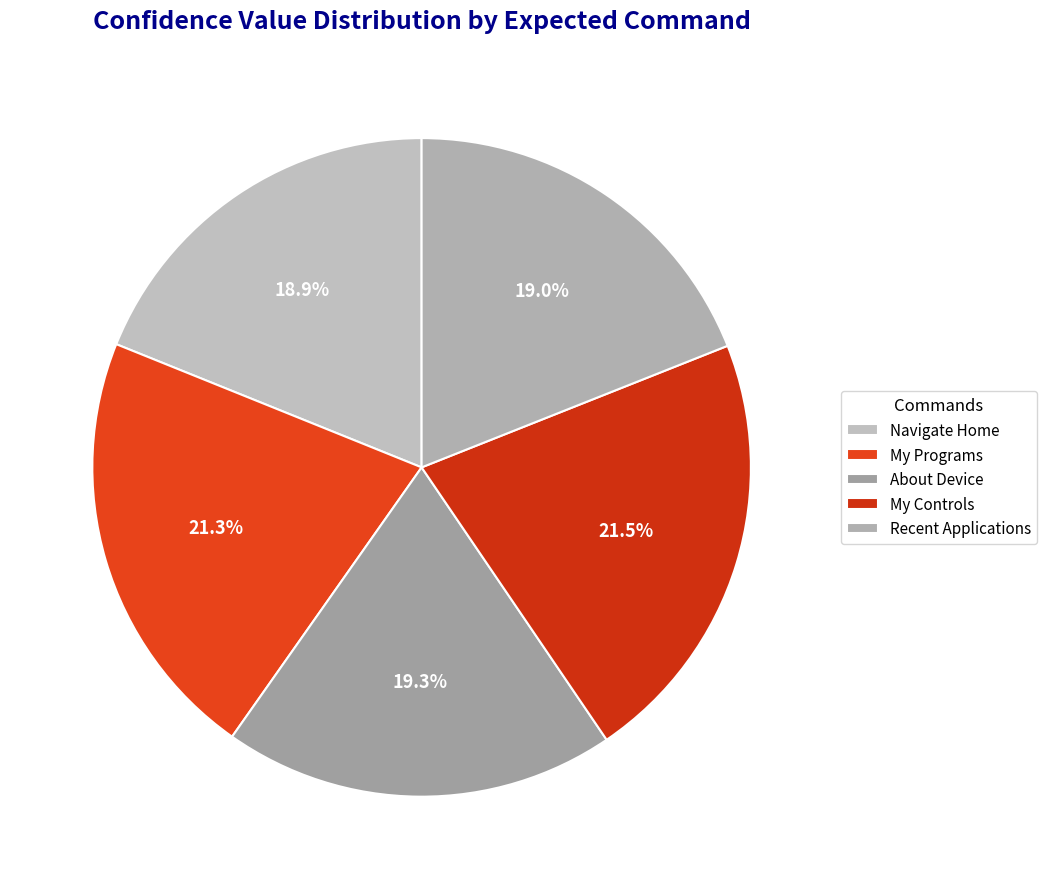

True or false: My Programs accounts for 6% of the total.

False